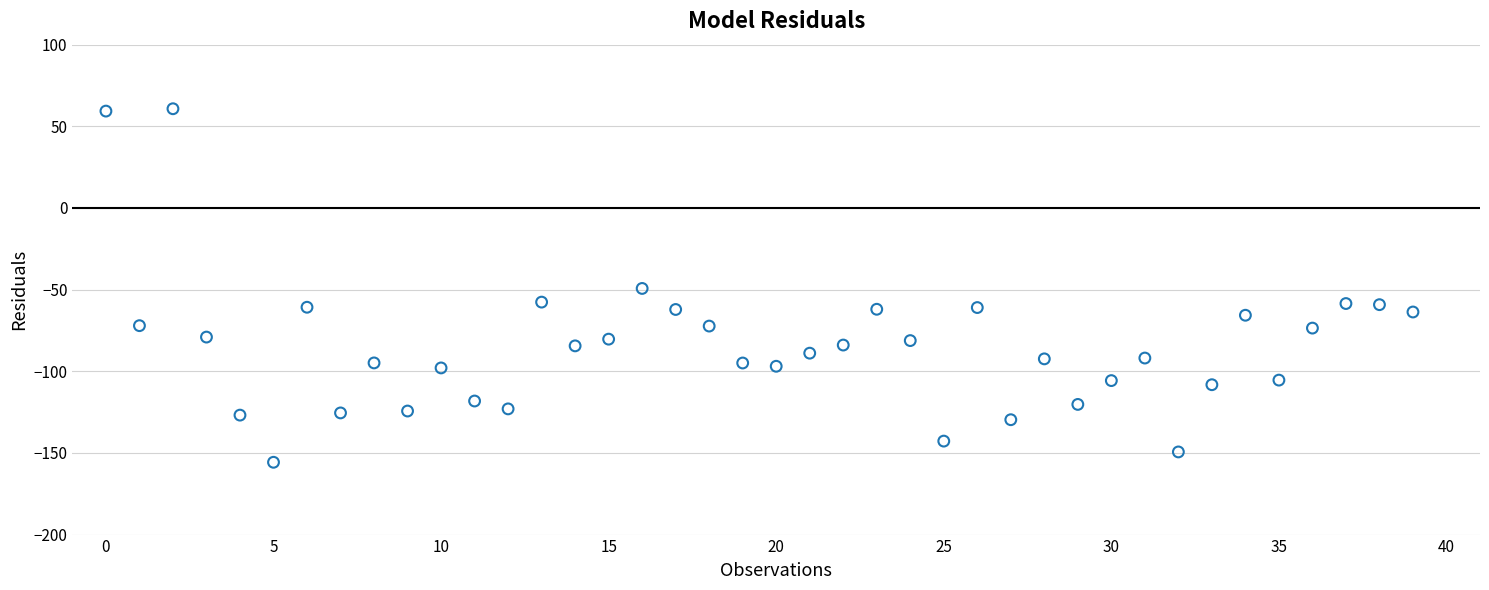

What is the range of Y values (max minus min)?

216.5